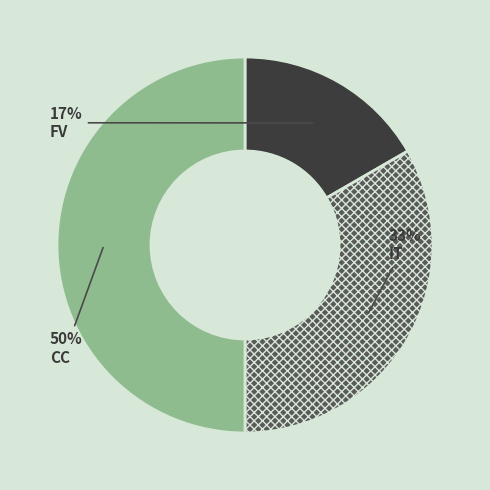

Which slice is the largest?

CC